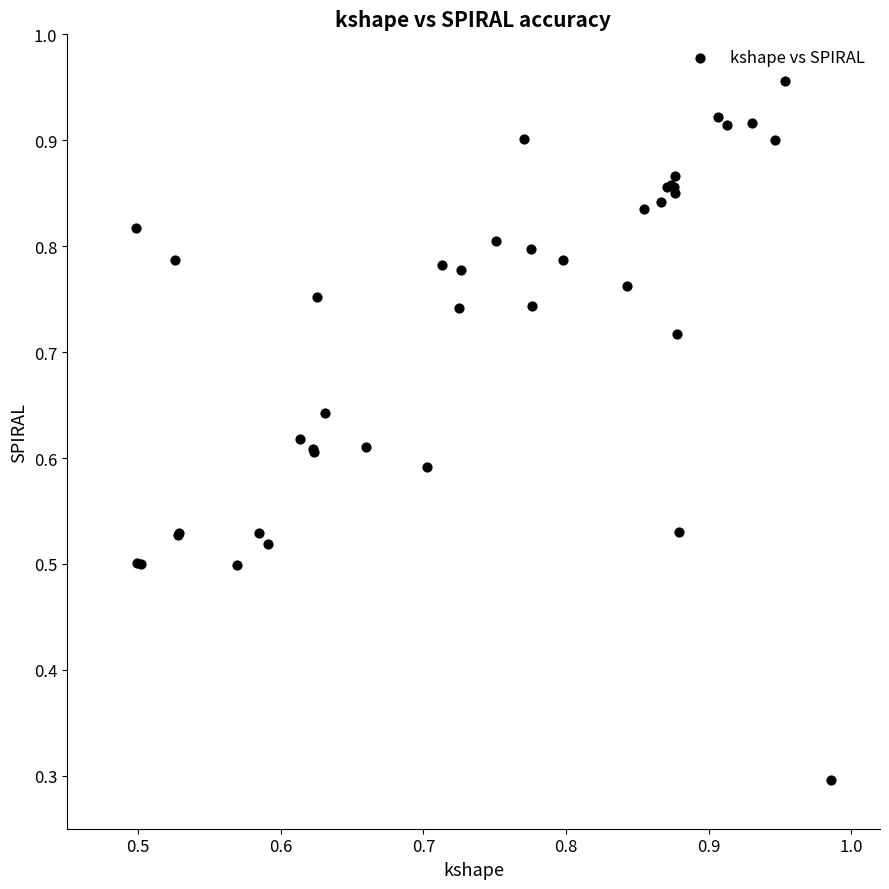

What Y value in the scatter plot is closest to 0?

0.3